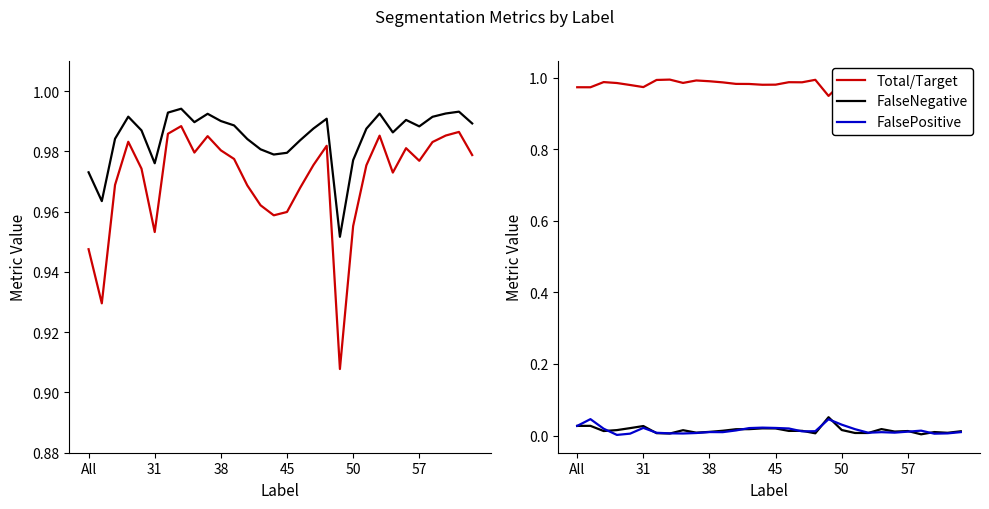

The value of Total/Target at 50 is 1.6. True or false?

False